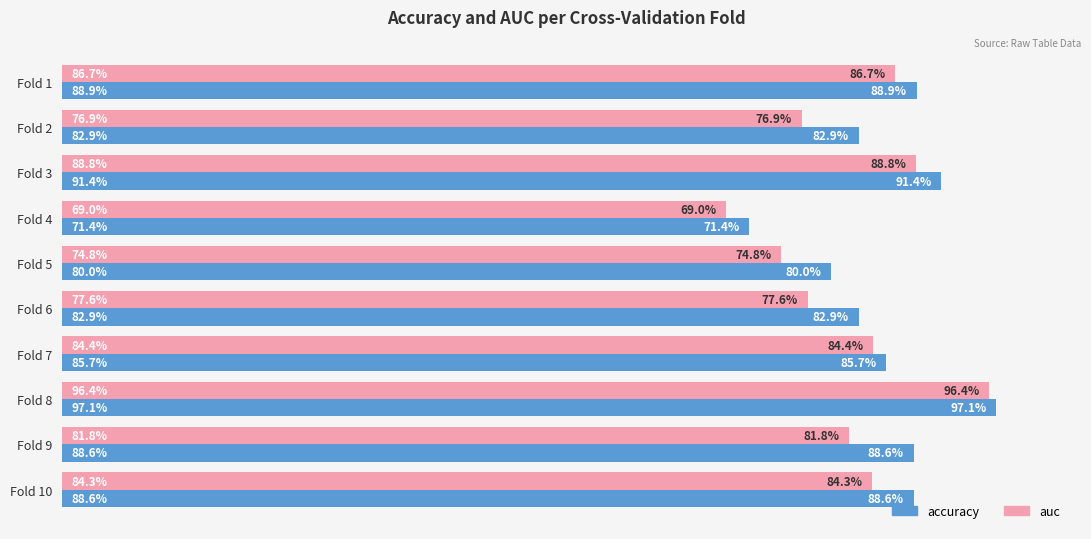

What are all the series names shown in the legend?

accuracy, auc